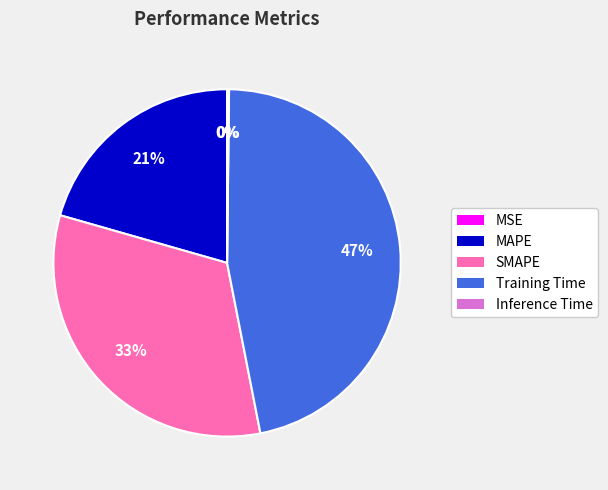

Which category has the biggest portion of the pie?

Training Time